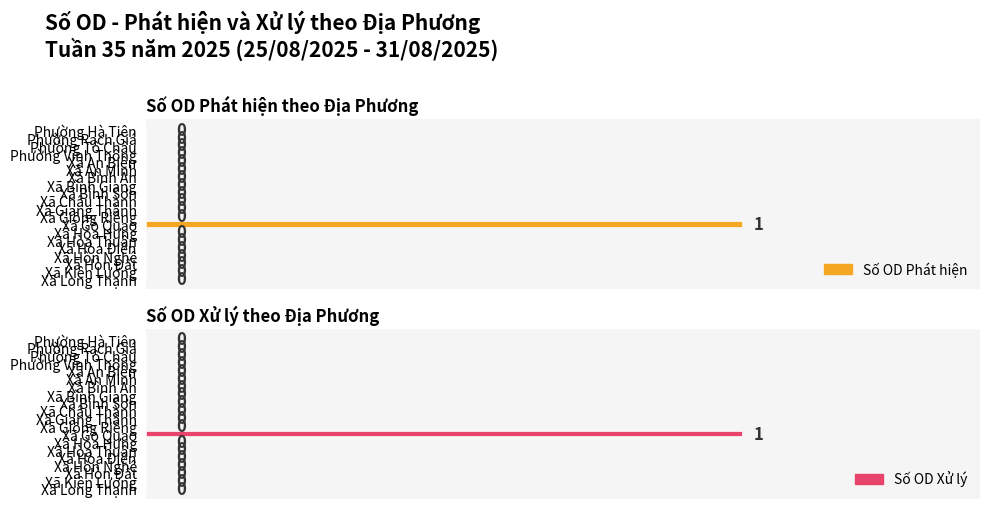

What is the difference between the maximum and second lowest values in the Số OD Phát hiện series?

1